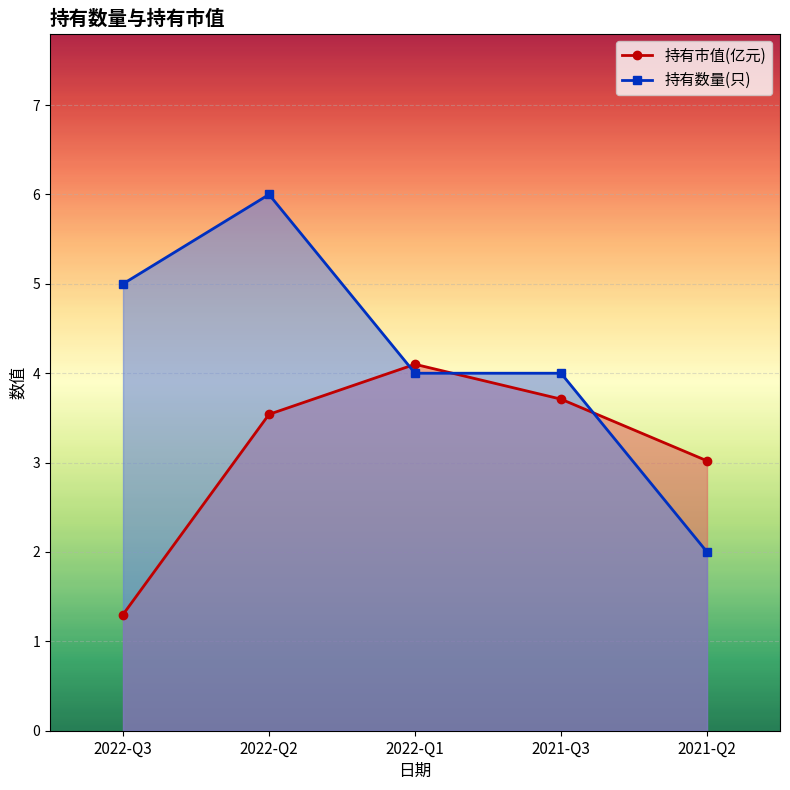

What is the label of the 1st point from the right?

2021-Q2